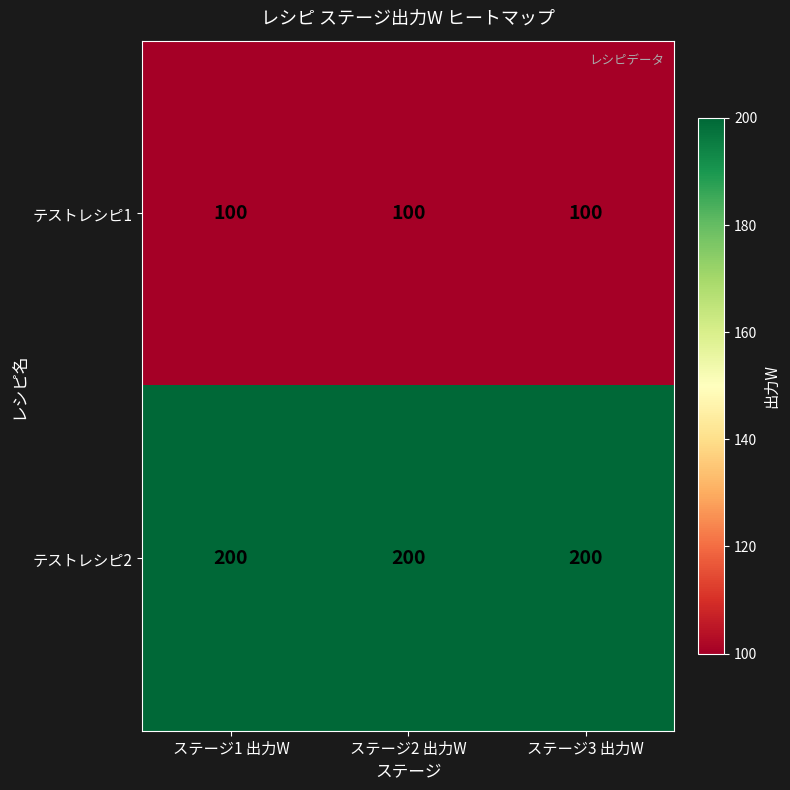

What is the total value across all series at ステージ1 出力W?

300